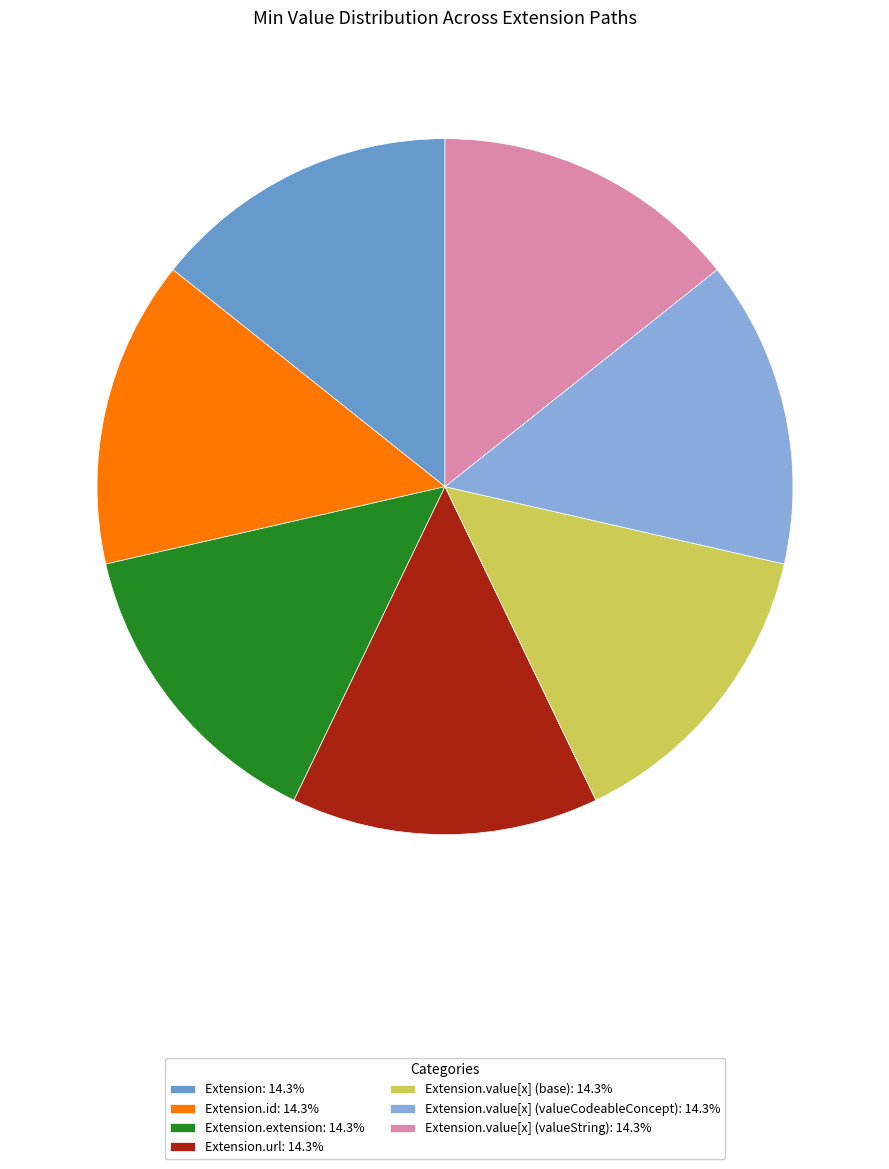

Is Extension: 14.3% the majority of the pie?

No